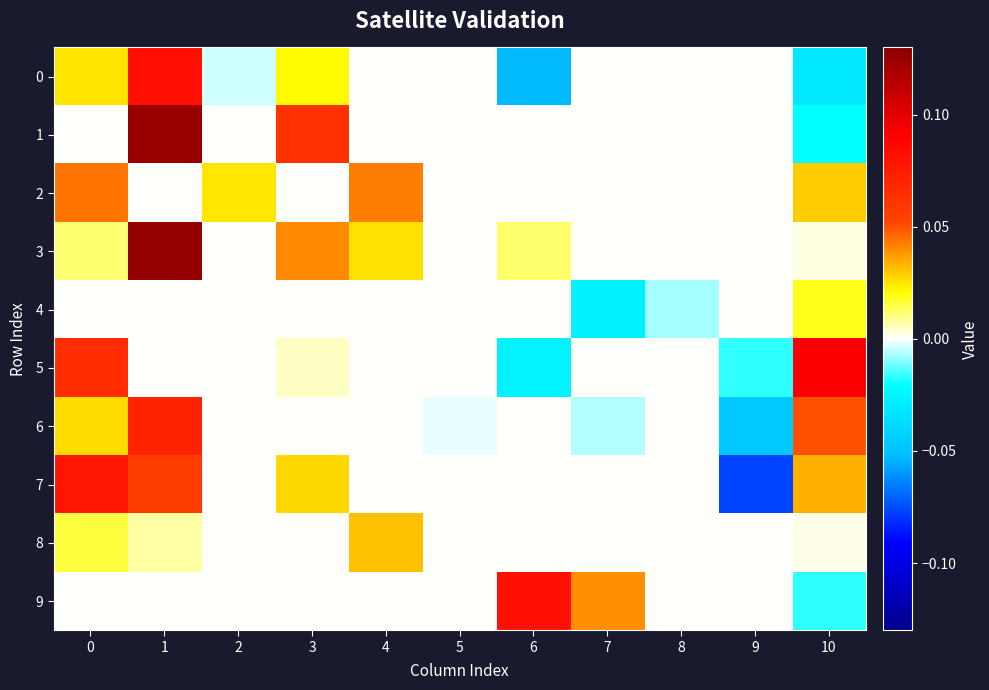

Reading left to right, transcribe all the data shown in this chart.

0: 0=0.0	1=0.1	2=-0.0	3=0.0	4=0.0	5=0.0	6=-0.1	7=0.0	8=0.0	9=0.0	10=-0.0
1: 0=0.0	1=0.1	2=0.0	3=0.1	4=0.0	5=0.0	6=0.0	7=0.0	8=0.0	9=0.0	10=-0.0
2: 0=0.0	1=0.0	2=0.0	3=0.0	4=0.0	5=0.0	6=0.0	7=0.0	8=0.0	9=0.0	10=0.0
3: 0=0.0	1=0.1	2=0.0	3=0.0	4=0.0	5=0.0	6=0.0	7=0.0	8=0.0	9=0.0	10=0.0
4: 0=0.0	1=0.0	2=0.0	3=0.0	4=0.0	5=0.0	6=0.0	7=-0.0	8=-0.0	9=0.0	10=0.0
5: 0=0.1	1=0.0	2=0.0	3=0.0	4=0.0	5=0.0	6=-0.0	7=0.0	8=0.0	9=-0.0	10=0.1
6: 0=0.0	1=0.1	2=0.0	3=0.0	4=0.0	5=-0.0	6=0.0	7=-0.0	8=0.0	9=-0.0	10=0.0
7: 0=0.1	1=0.1	2=0.0	3=0.0	4=0.0	5=0.0	6=0.0	7=0.0	8=0.0	9=-0.1	10=0.0
8: 0=0.0	1=0.0	2=0.0	3=0.0	4=0.0	5=0.0	6=0.0	7=0.0	8=0.0	9=0.0	10=0.0
9: 0=0.0	1=0.0	2=0.0	3=0.0	4=0.0	5=0.0	6=0.1	7=0.0	8=0.0	9=0.0	10=-0.0